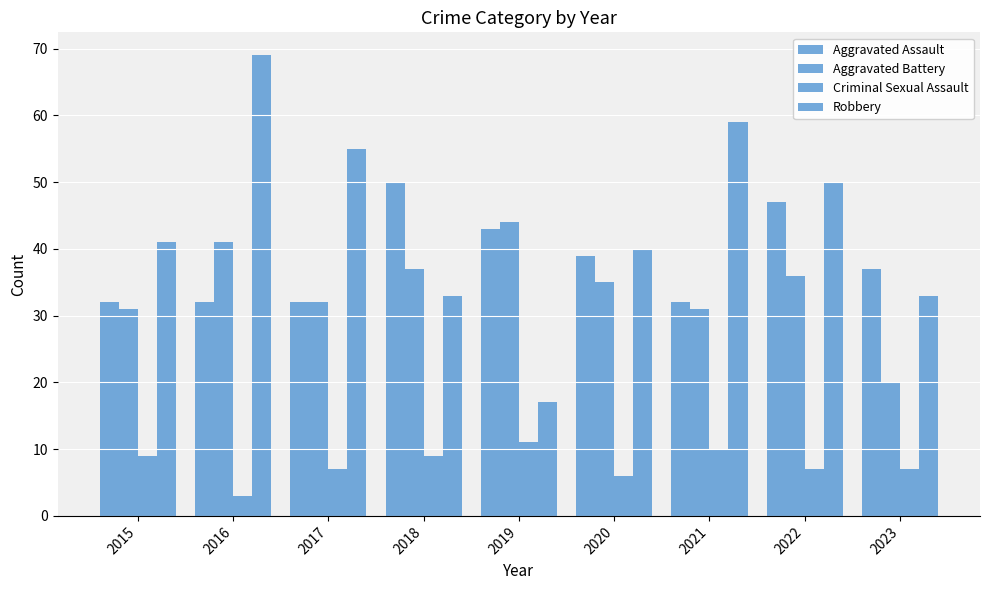

Which series changed the most between 2019 and 2022?

Robbery